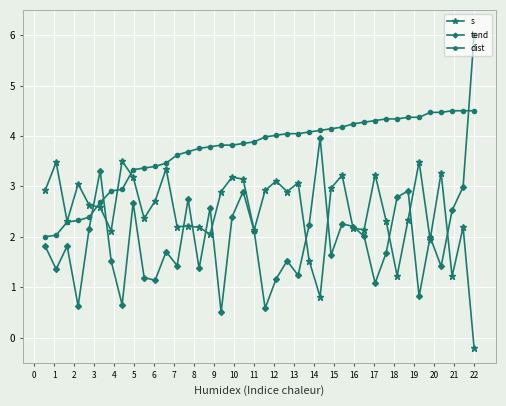

What is the minimum value shown in the chart?

-0.2